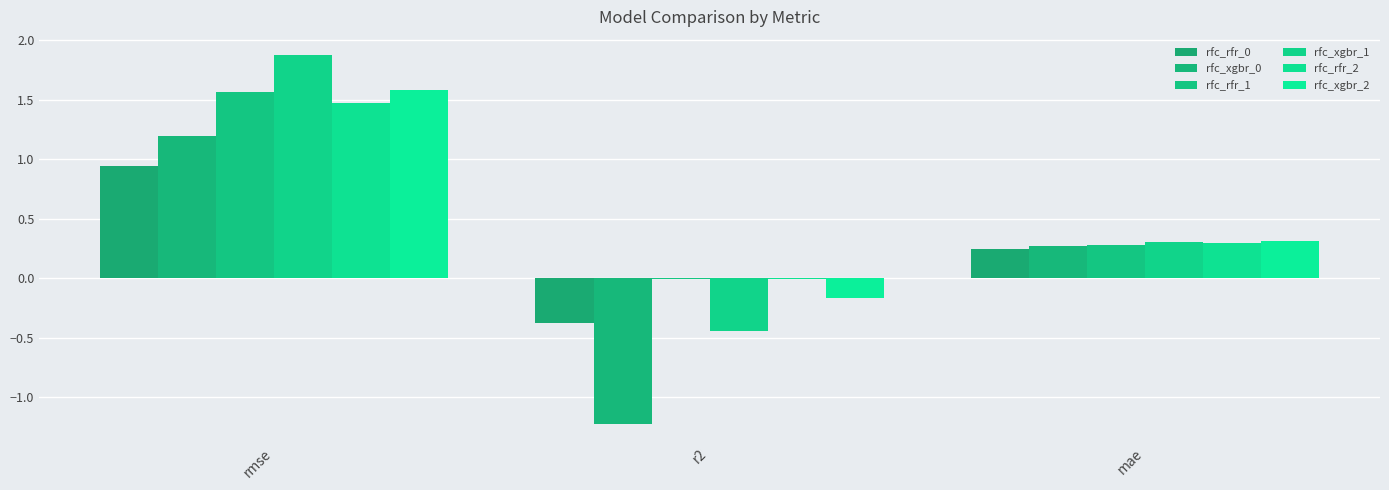

How many series are shown in this chart?

6